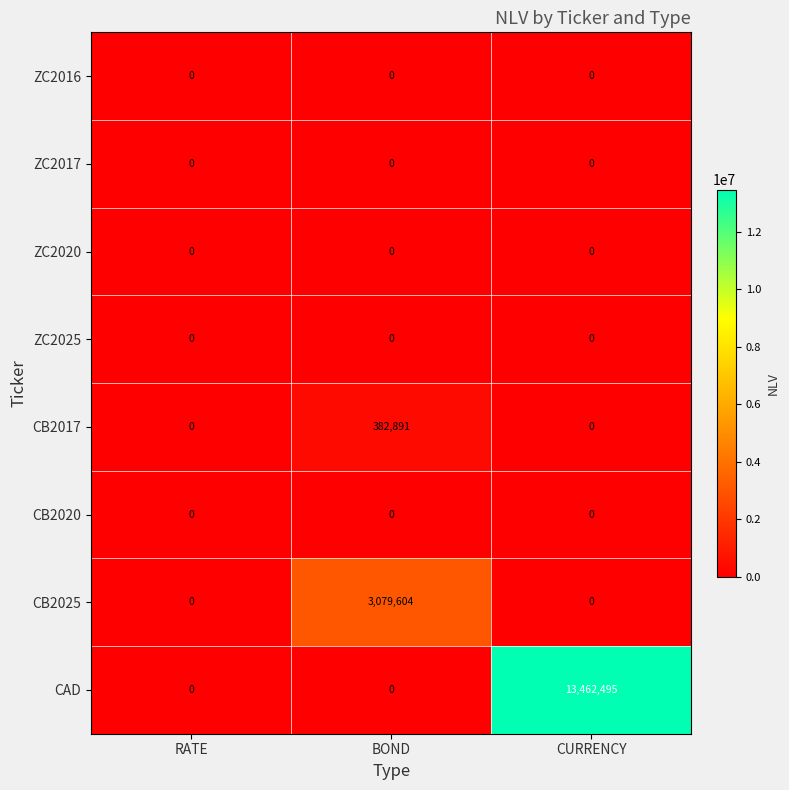

At how many categories does at least one series exceed 2191721?

2